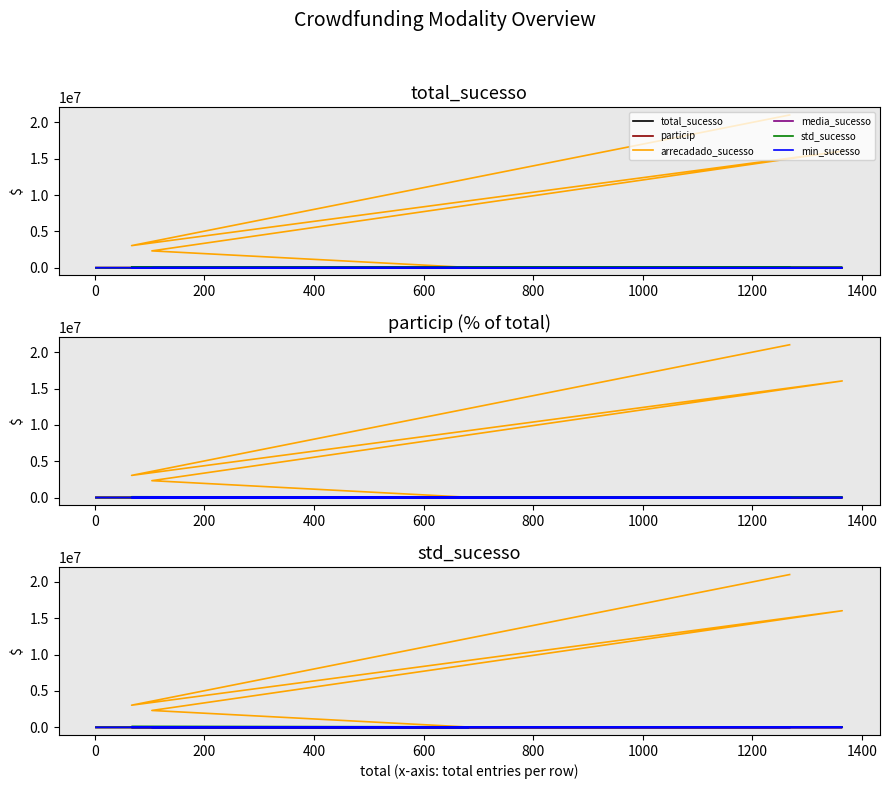

What is the difference between the second highest and minimum values in the min_sucesso series?

457.8